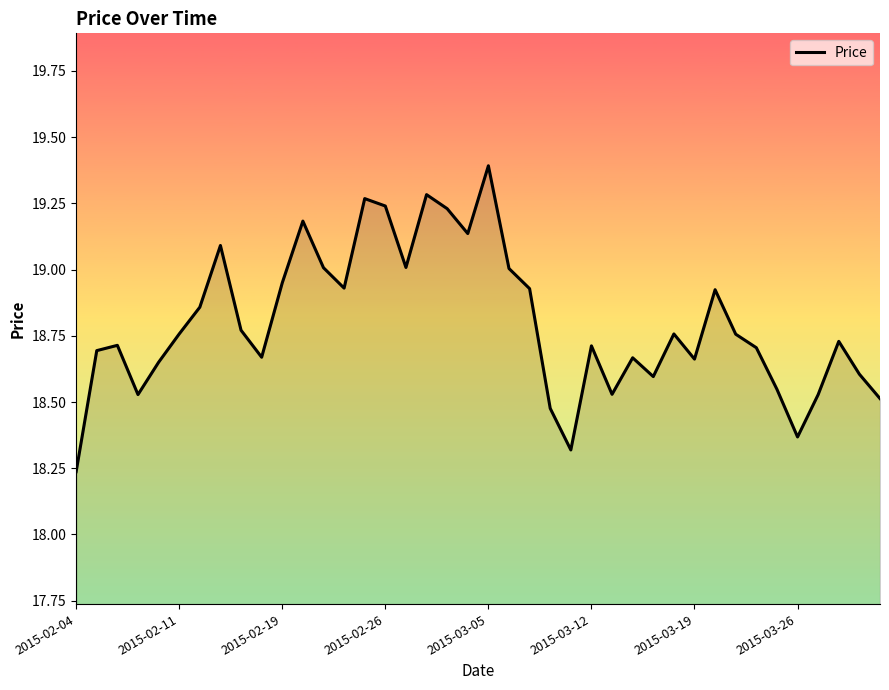

Is this an area chart (filled region under the line)?

No